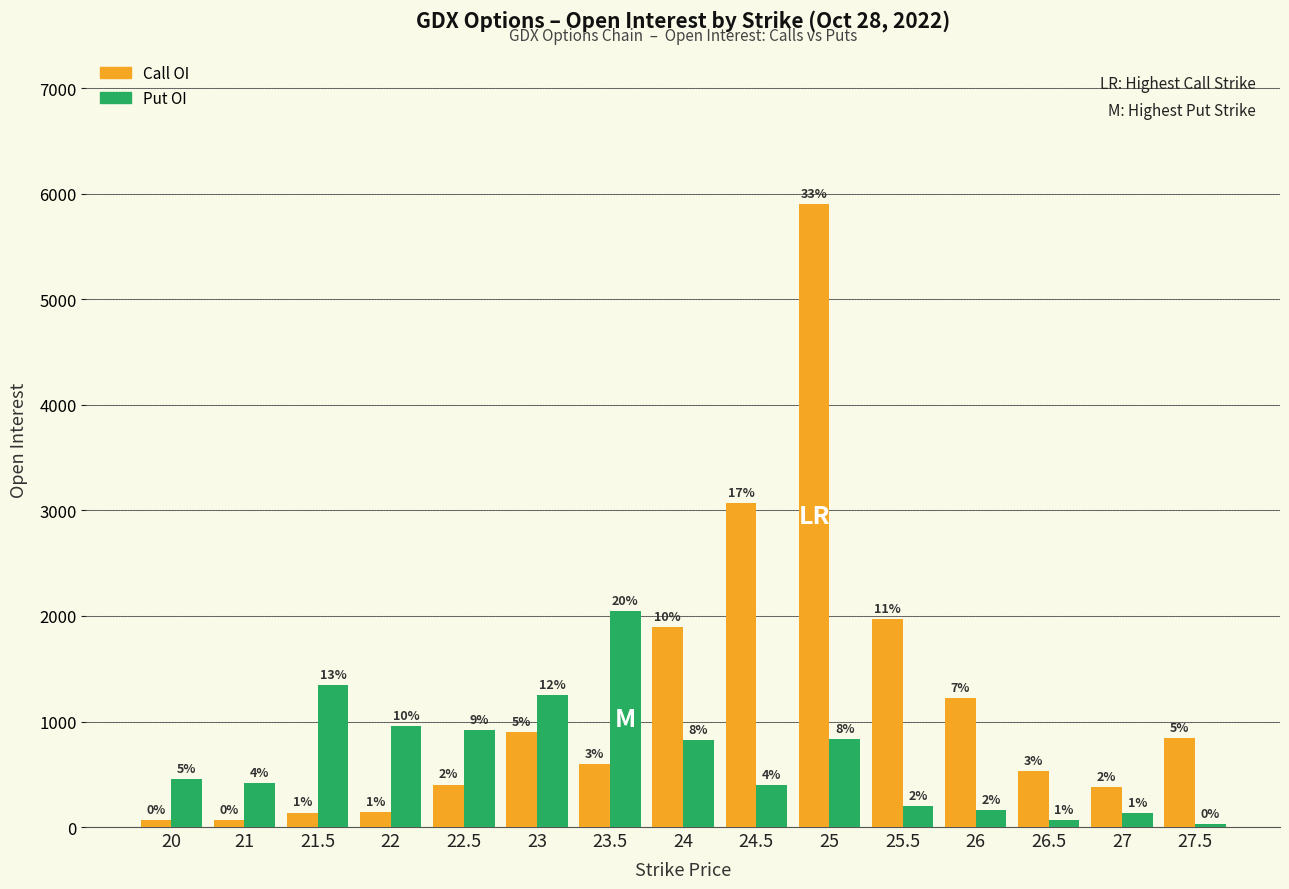

True or false: Put OI has a value of 917 at 22.5.

True